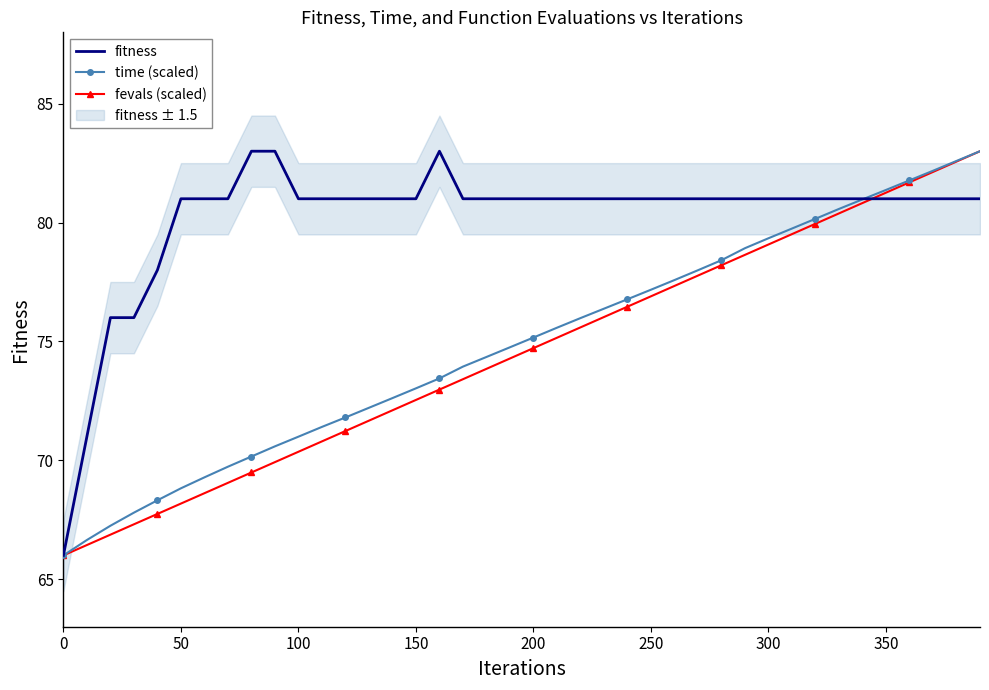

What is the maximum value for fevals (scaled)?

83.0